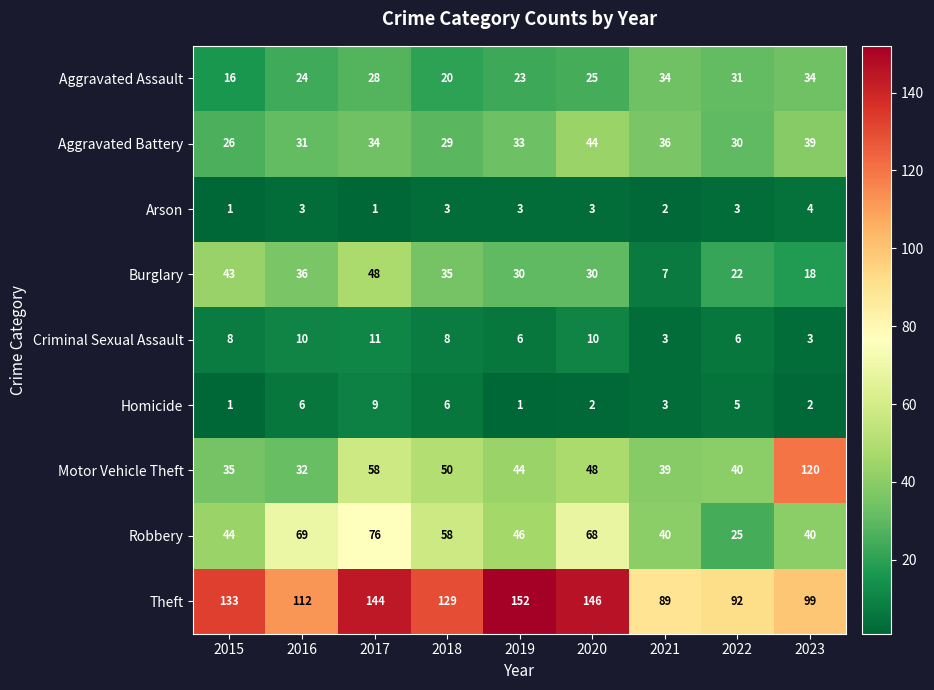

Which series has the widest spread of values?

Motor Vehicle Theft